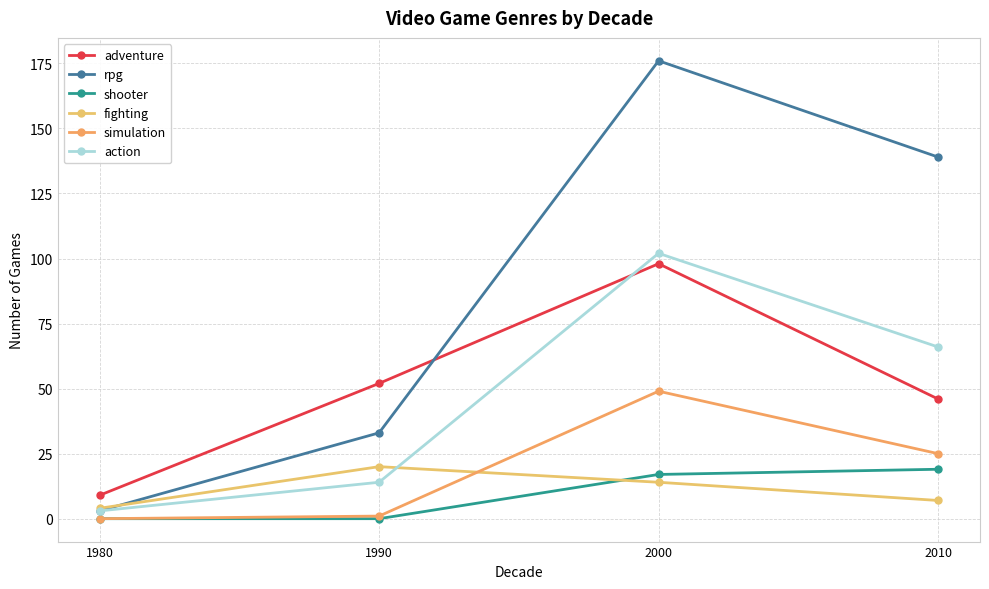

At which category is the sum across all series the highest?

2000